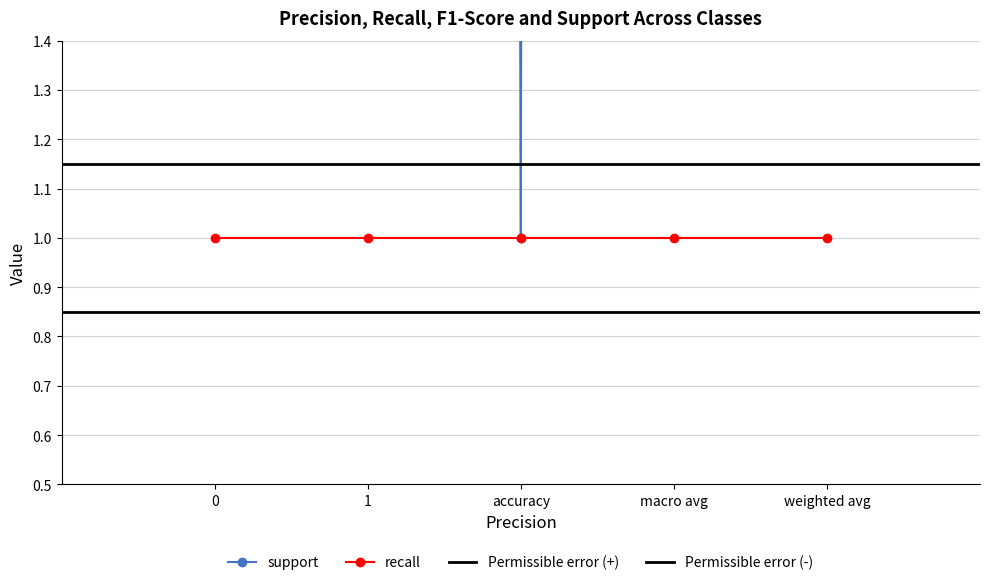

Is it true that recall equals 2 at macro avg?

False